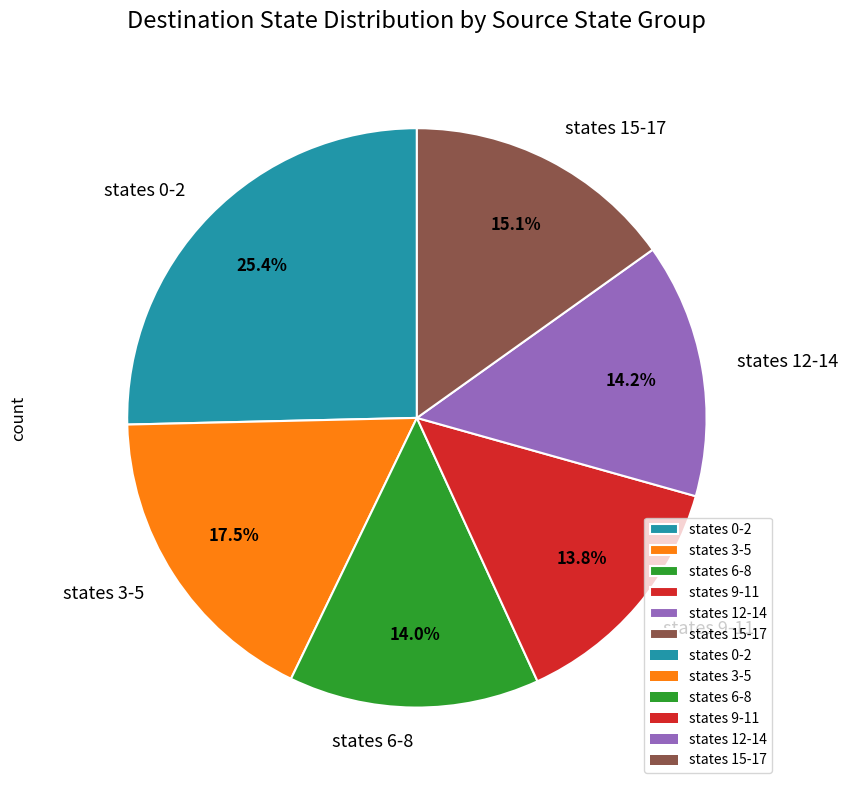

Which category has the biggest portion of the pie?

states 0-2